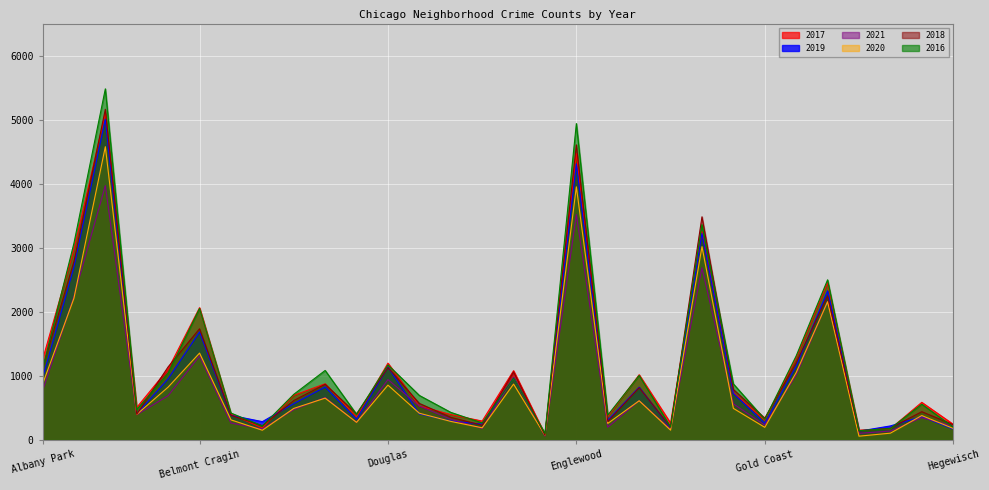

What is the difference between the 2018 values at Dunning and Garfield Ridge?

218